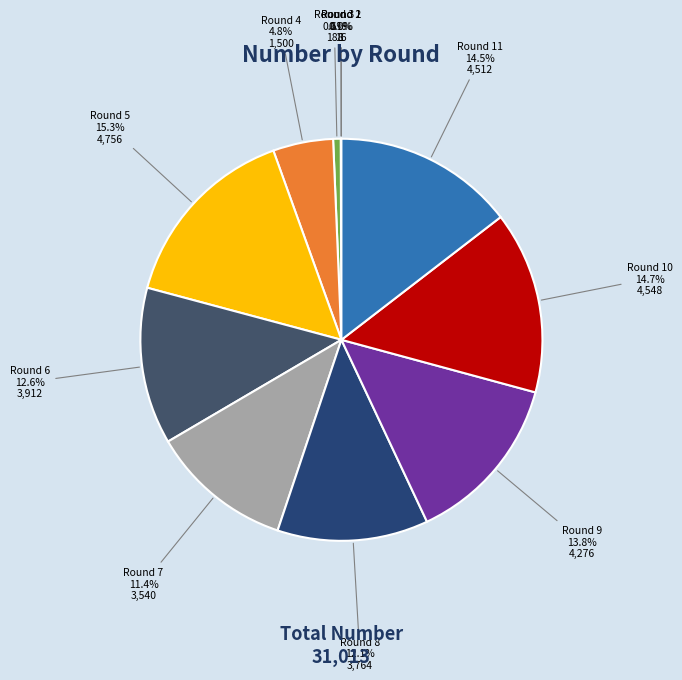

Is it true that Round 6 is 13% of the pie?

True